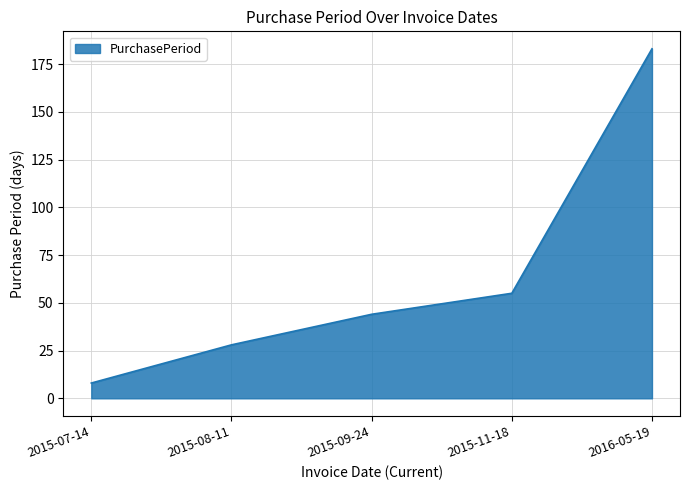

Approximately how many times larger is the value at 2015-08-11 compared to 2015-11-18?

0.5